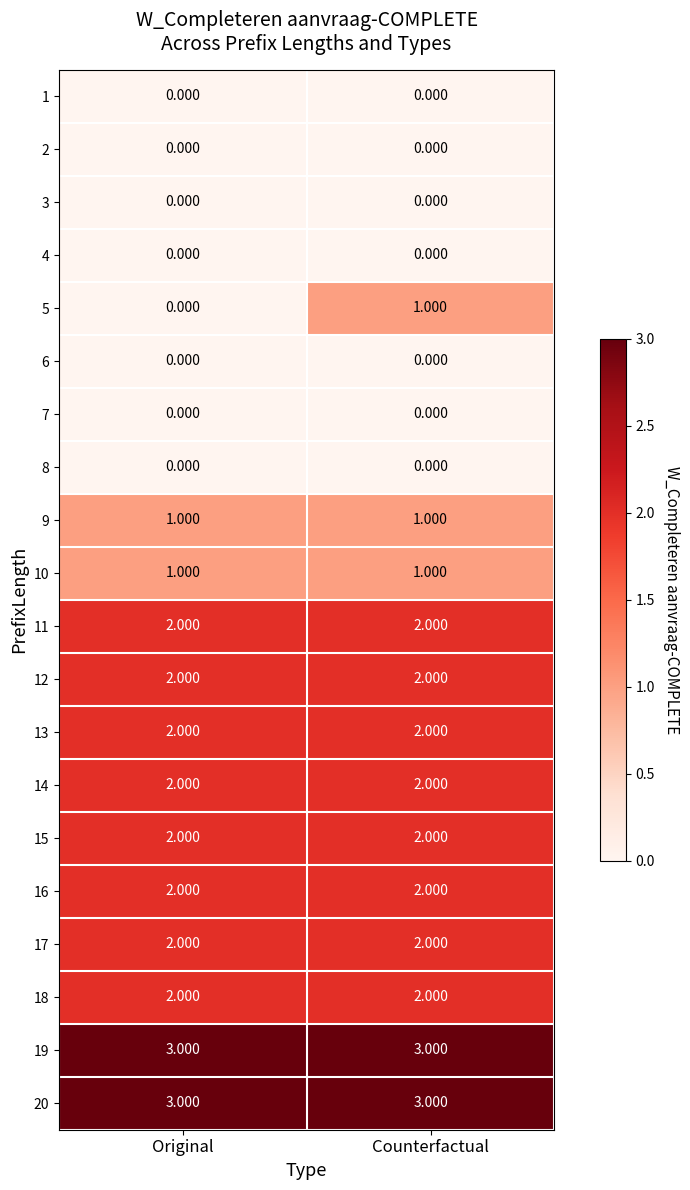

At which category is the sum across all series the highest?

Counterfactual